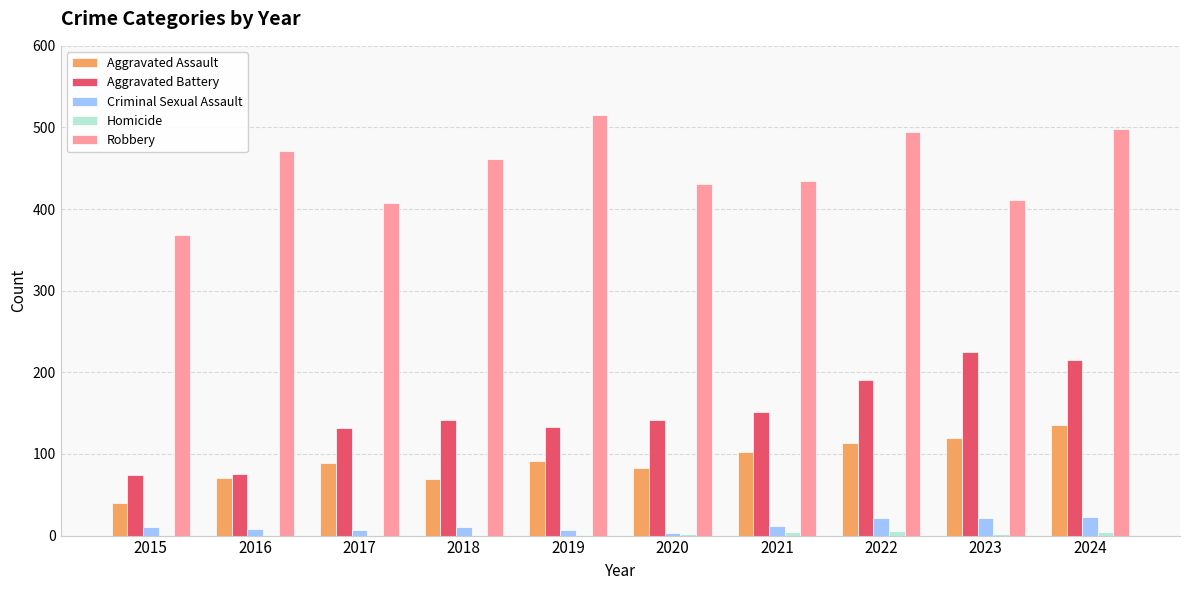

Where is Robbery nearest to the value 441?

2021